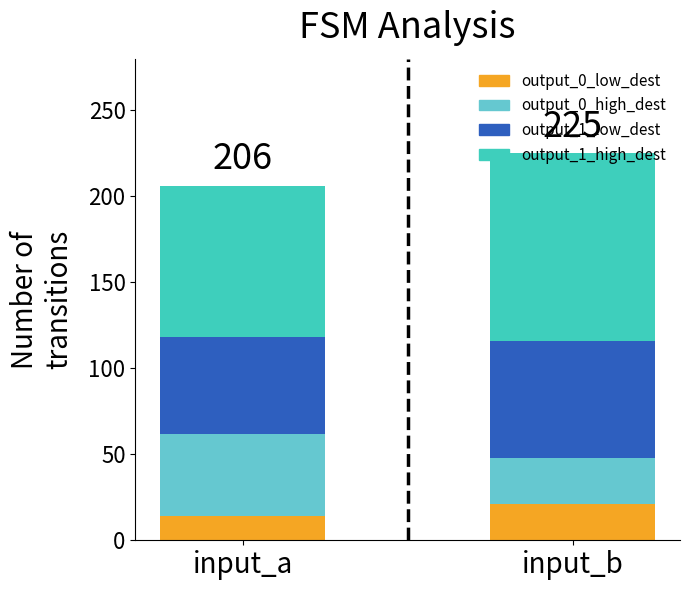

Does the chart contain any negative values?

No